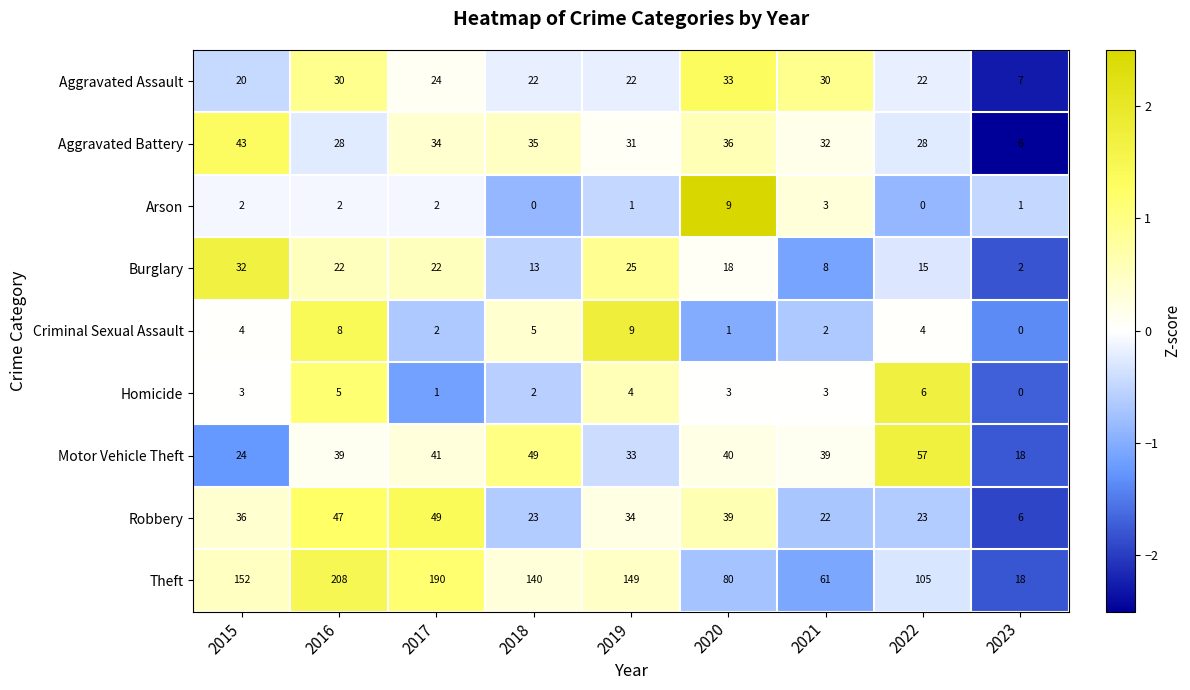

Count the number of data series in this chart.

9